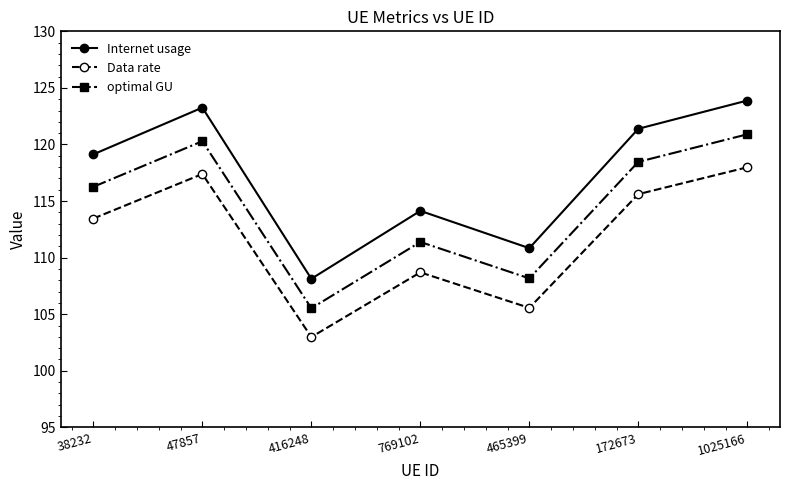

Which series changed the most between 38232 and 769102?

Internet usage